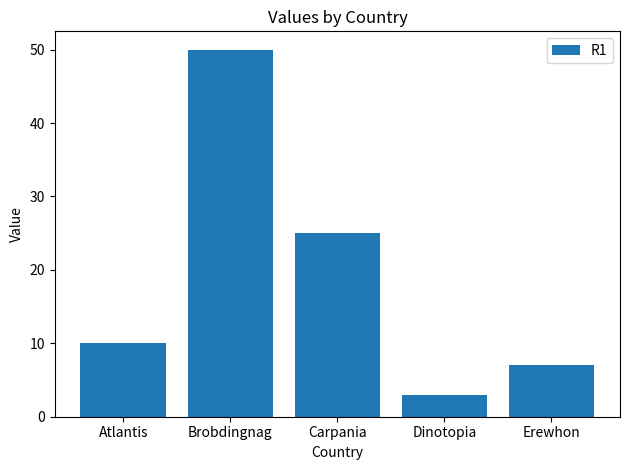

How many bars are there in total?

5